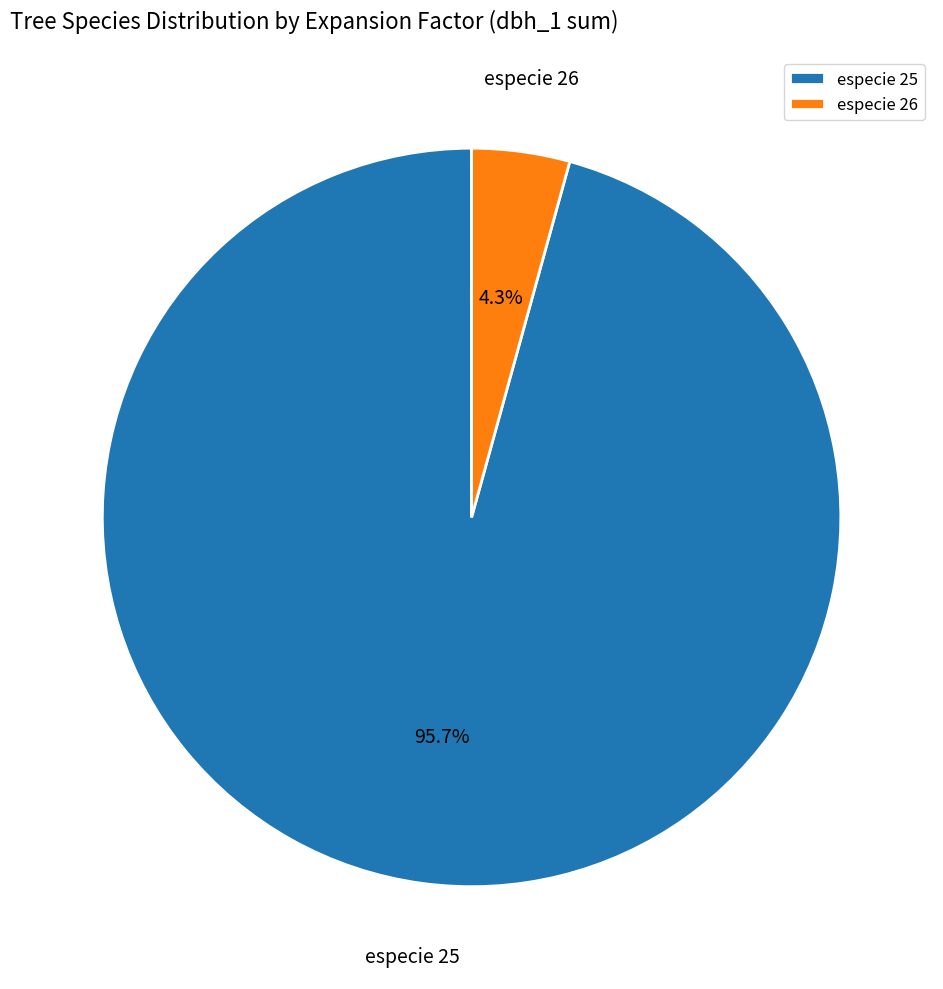

Is there any slice that represents more than half of the pie?

Yes